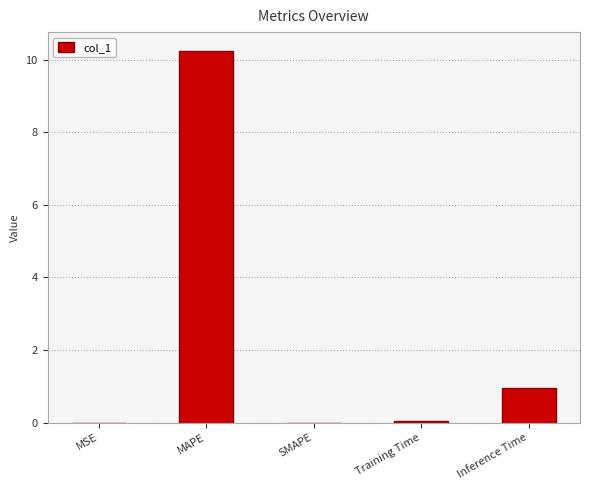

The value at MAPE is 18.3. True or false?

False